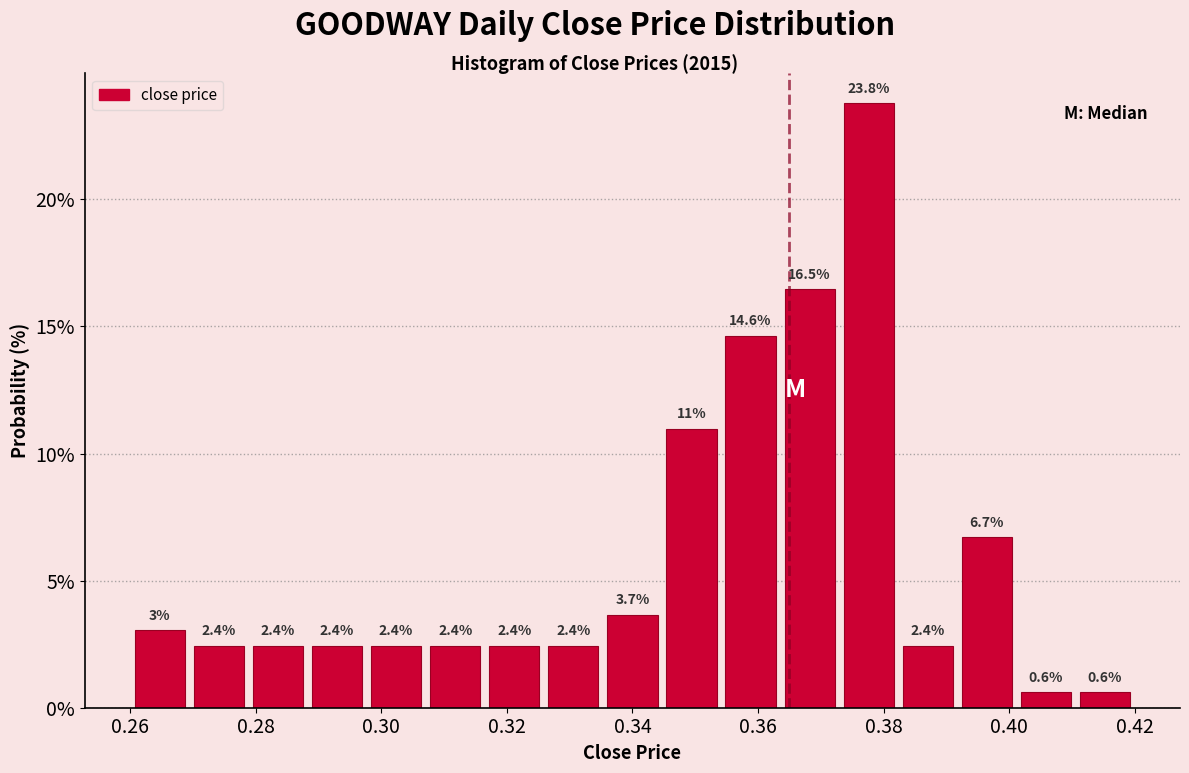

Which range on the x-axis has the tallest bar?

0.372 to 0.382